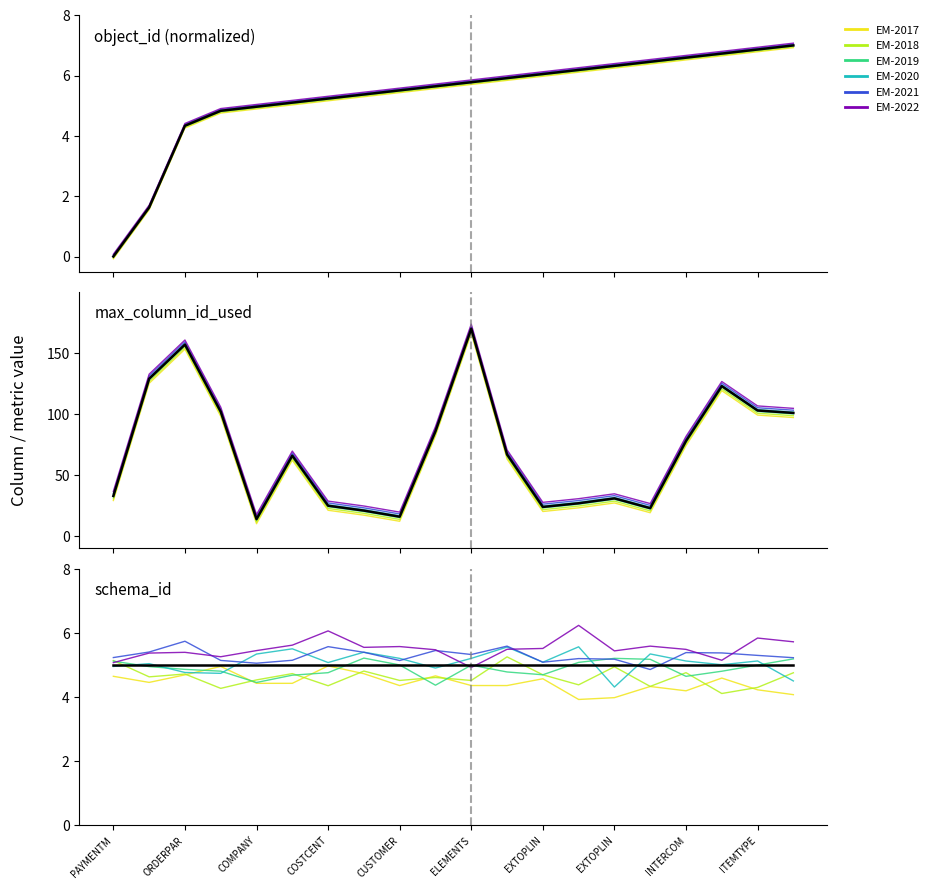

Is it true that Series-2 equals 7.3 at EXTOPLIN?

False